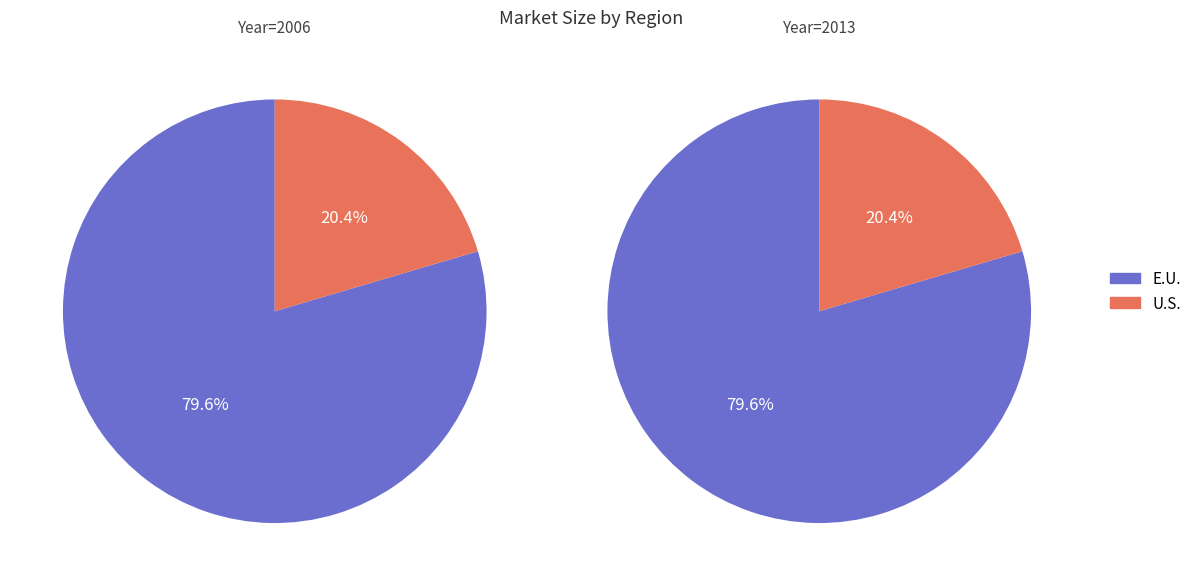

Which slice is the largest?

E.U.